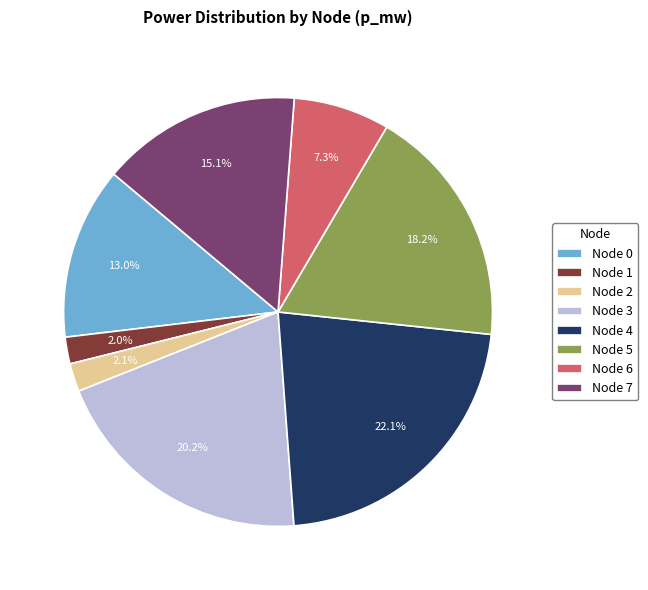

Which category has the biggest portion of the pie?

Node 4